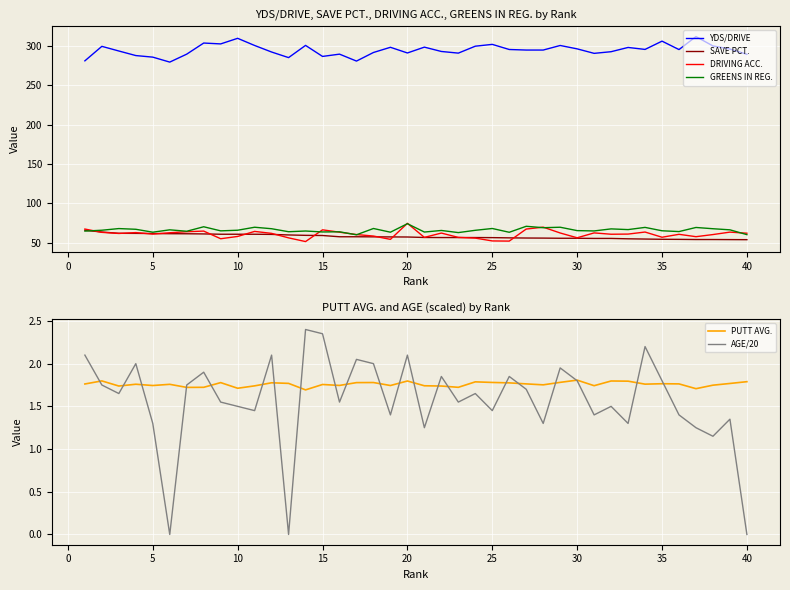

What is the sum of all AGE/20 values?

62.6